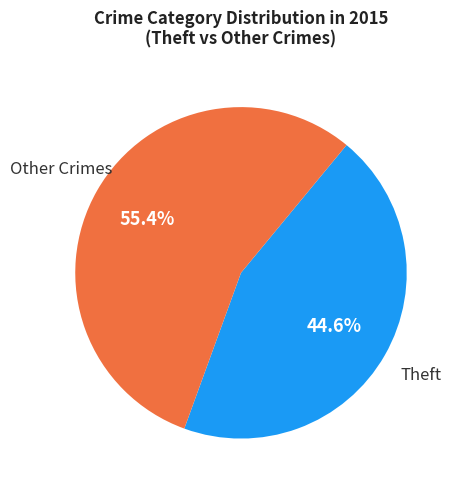

Does any single category account for the majority?

Yes